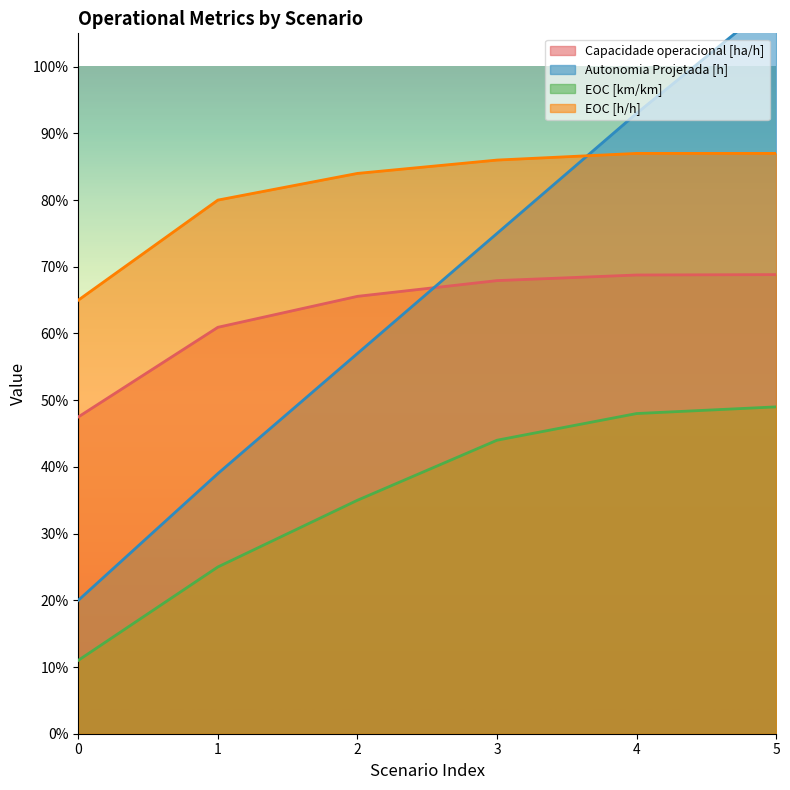

Which series has the largest range (max minus min)?

Autonomia Projetada [h]